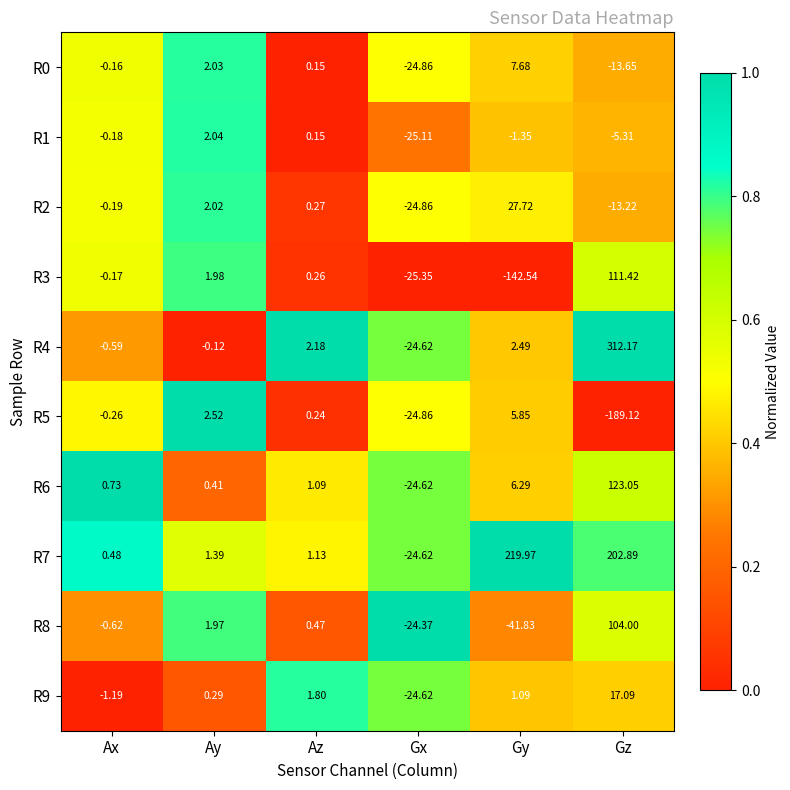

List the series in order of their peak value, highest first.

R4, R7, R6, R3, R8, R2, R9, R0, R5, R1